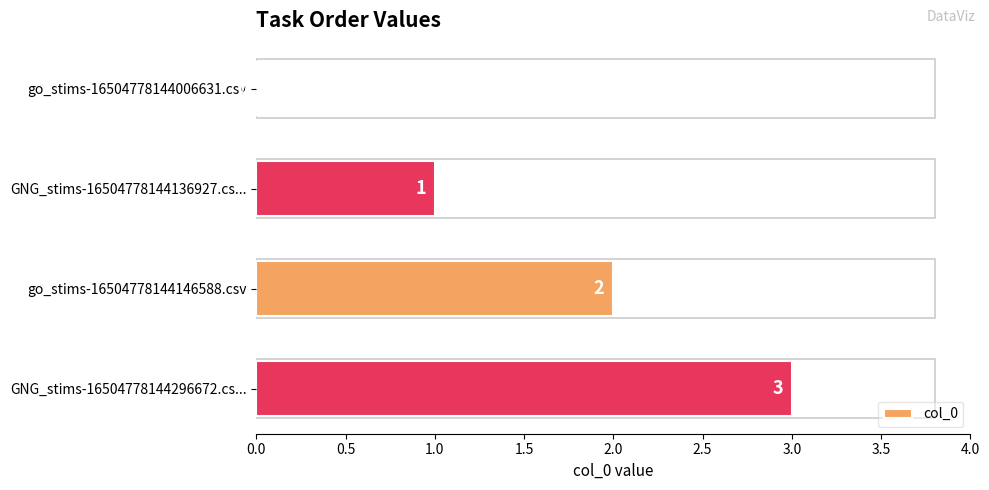

What is the change in value from go_stims-16504778144146588.csv to GNG_stims-16504778144296672.cs...?

+1